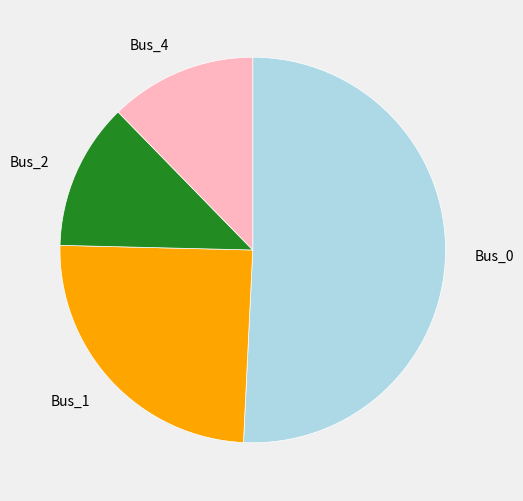

True or false: Bus_4 accounts for 12% of the total.

True